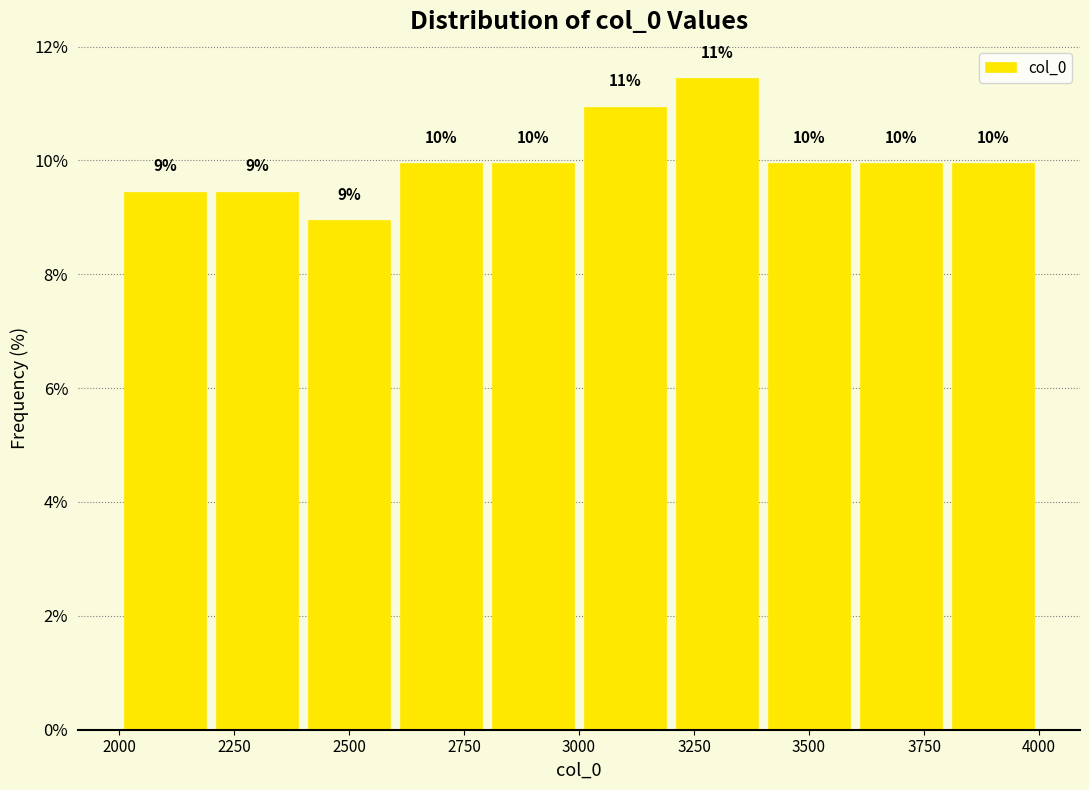

Over which range of the x-axis is the bar tallest?

3200 to 3400